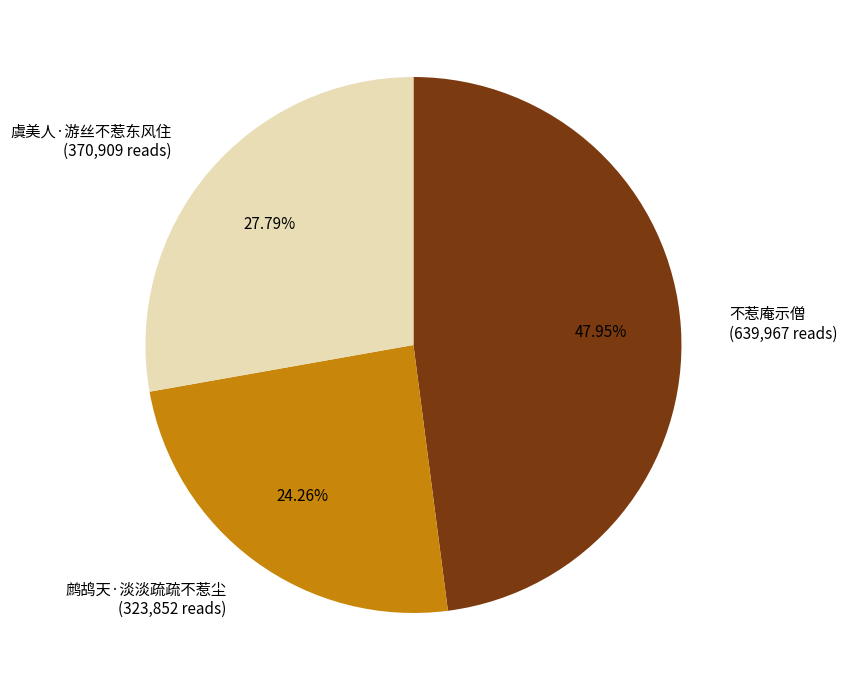

To the nearest percent, what portion does 虞美人·游丝不惹东风住 represent?

28%